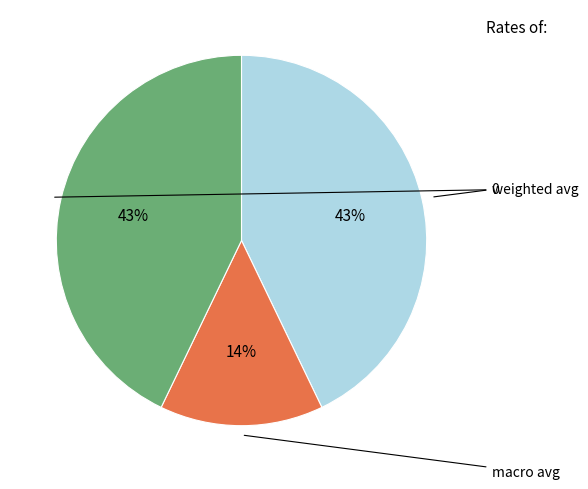

Is there a majority slice in this chart?

No